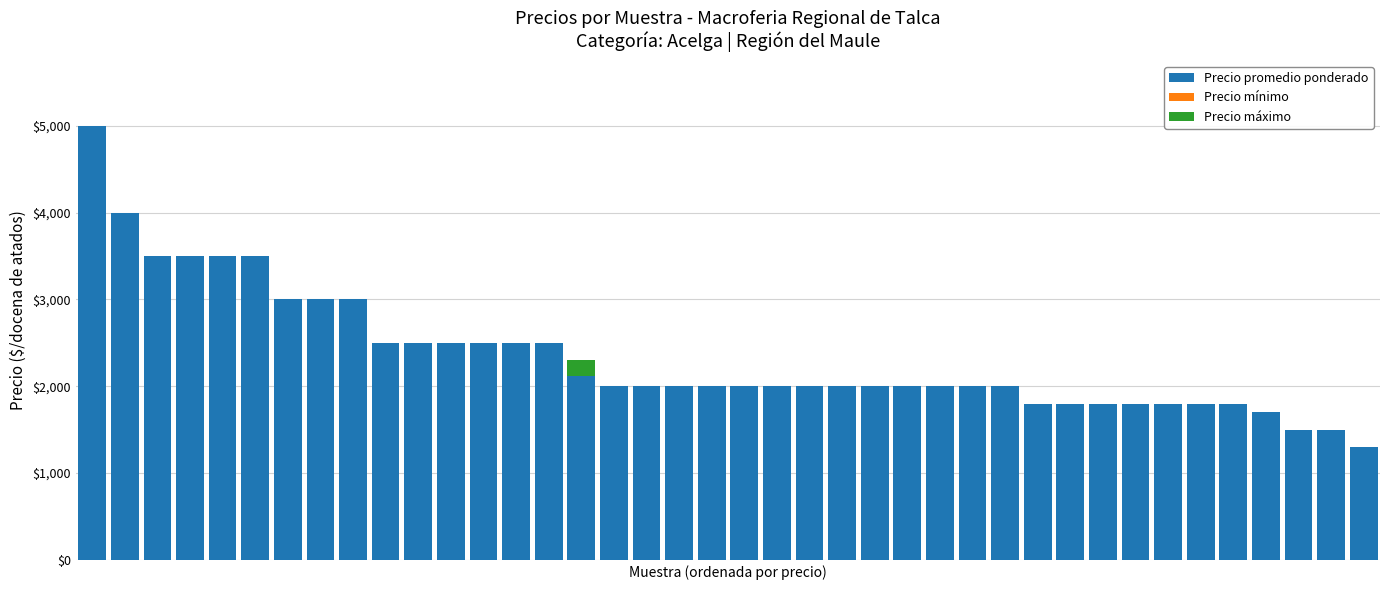

What is the highest value of the Precio promedio ponderado series?

5000